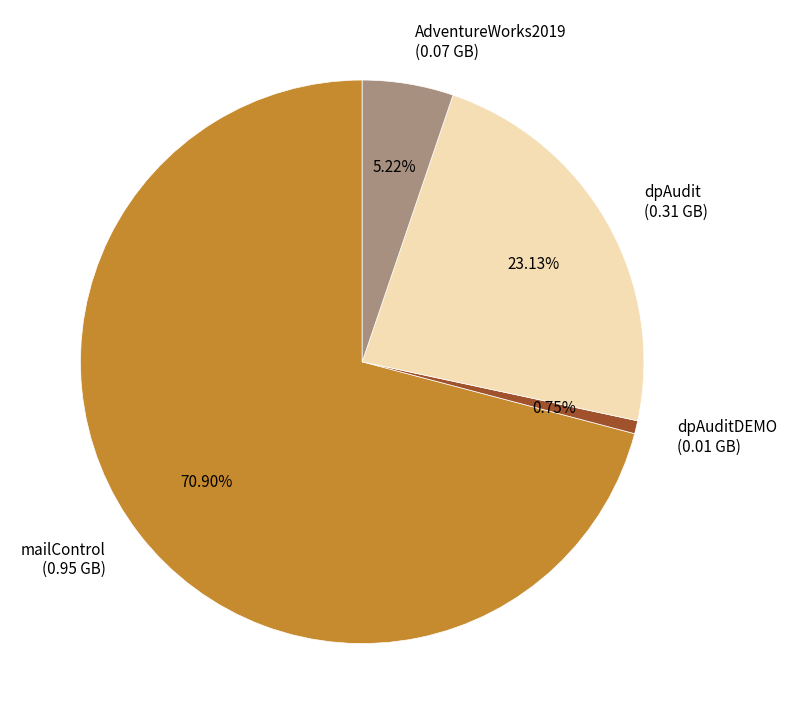

Is there any slice that represents more than half of the pie?

Yes